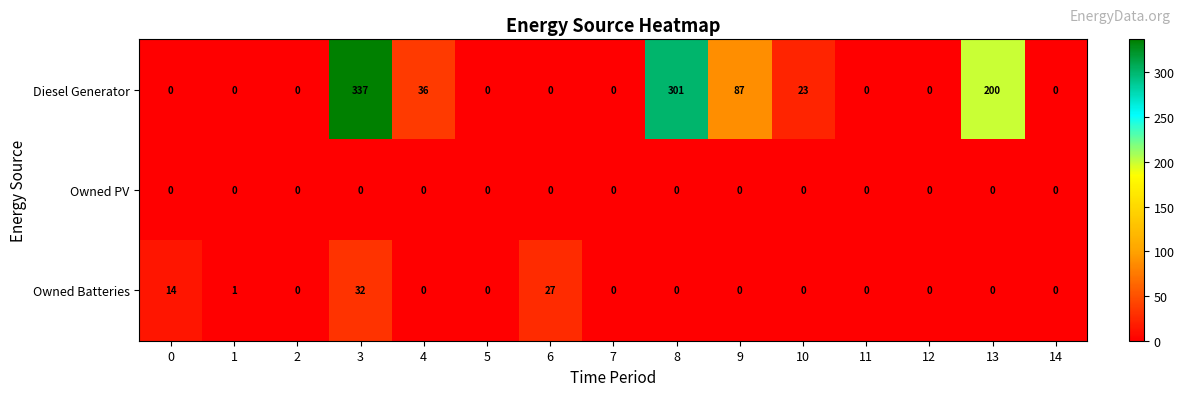

True or false: Owned PV has a value of 0 at 5.

True